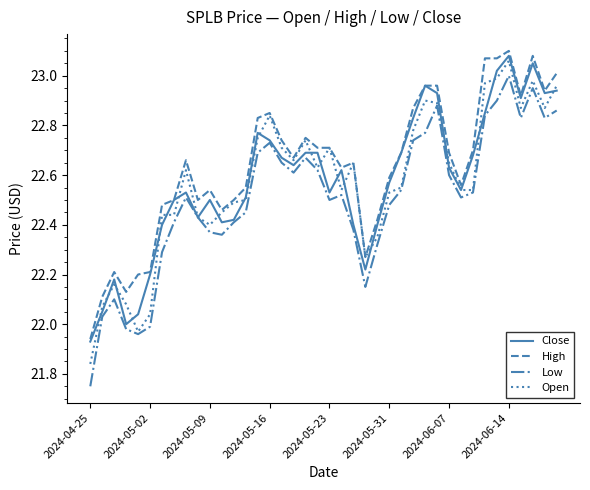

Which series has the widest spread of values?

Low